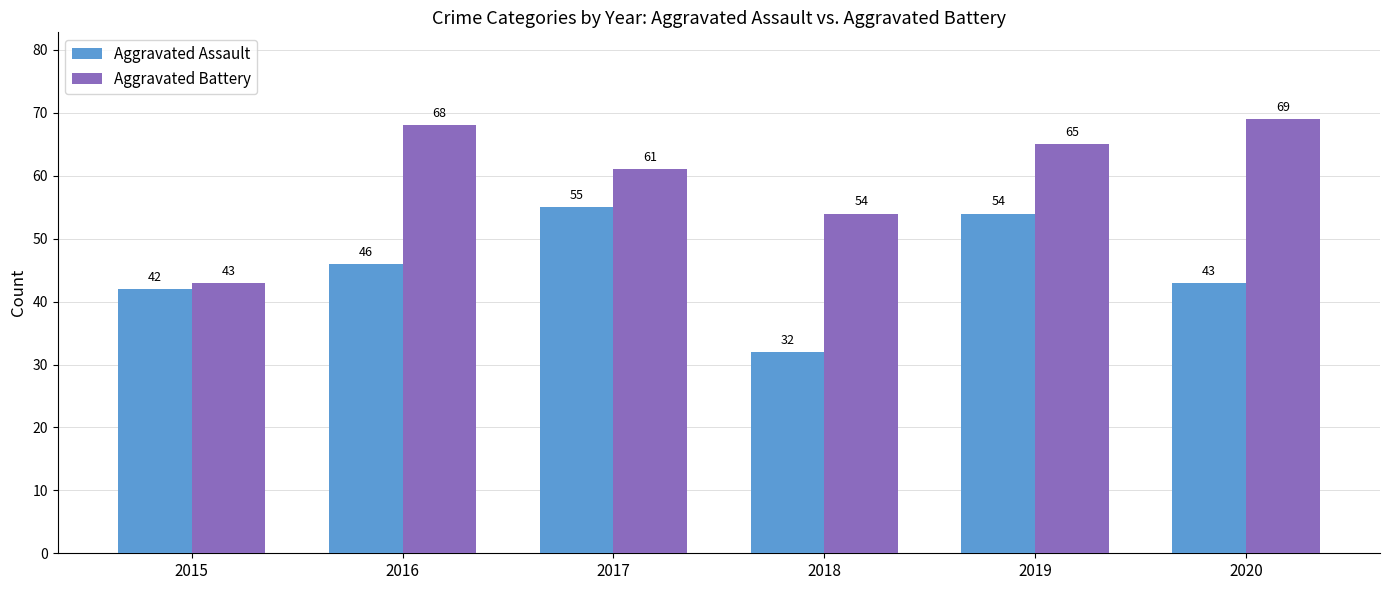

List the labels in order of Aggravated Assault value, smallest first.

2018, 2015, 2020, 2016, 2019, 2017